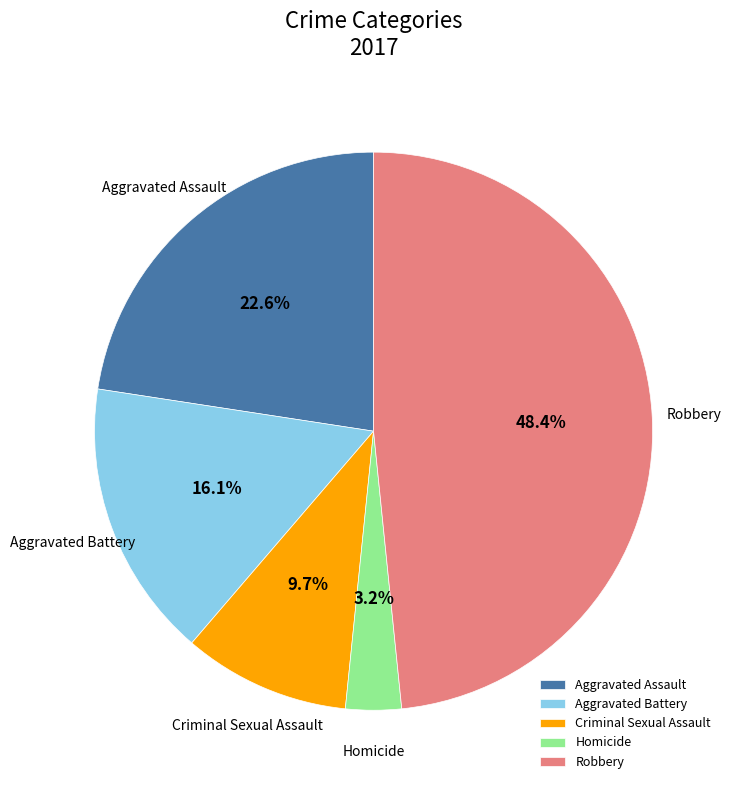

Does Criminal Sexual Assault account for over 50% of the chart?

No